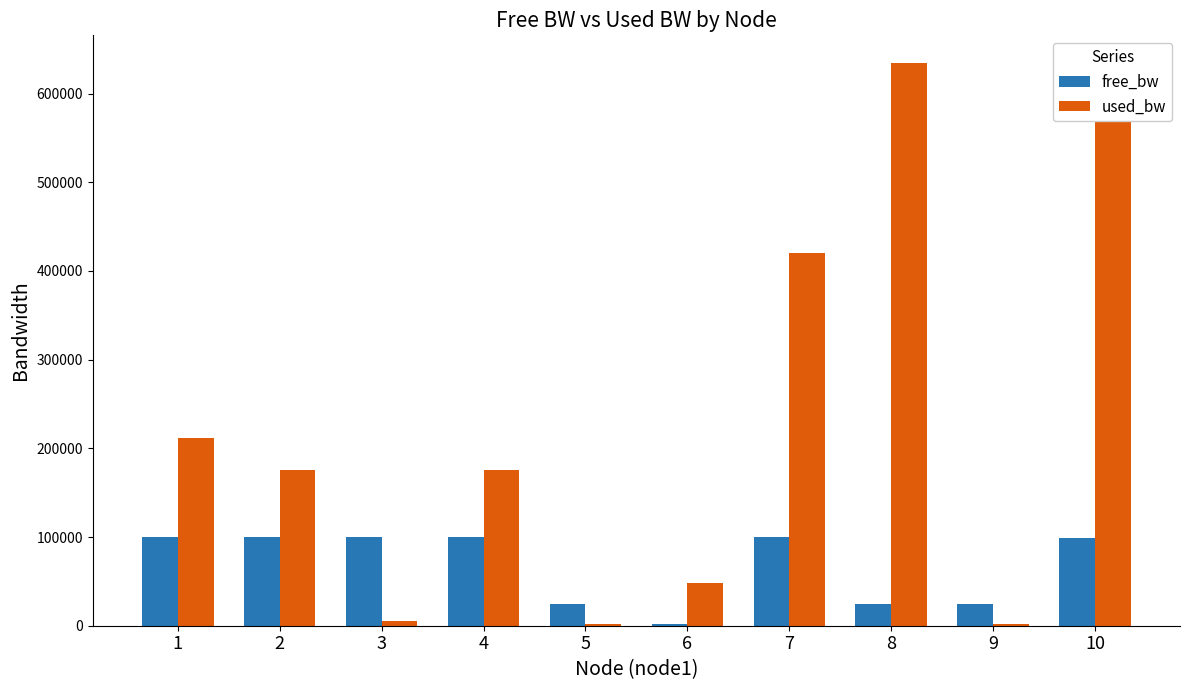

At which label does free_bw first exceed 99579?

1